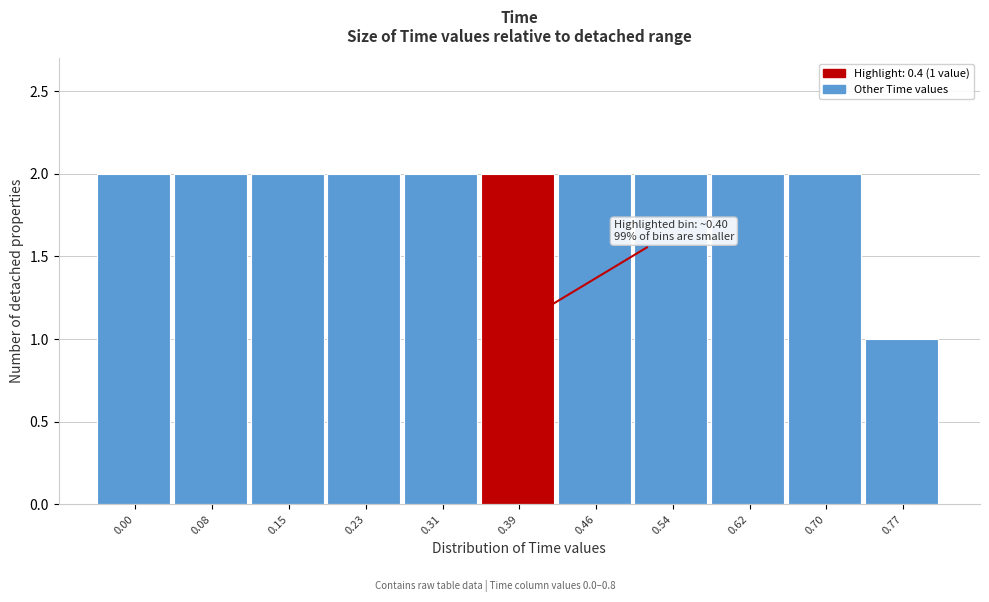

Reading left to right, list all the values displayed in this chart.

0.00=2	0.08=2	0.15=2	0.23=2	0.31=2	0.39=2	0.46=2	0.54=2	0.62=2	0.70=2	0.77=1